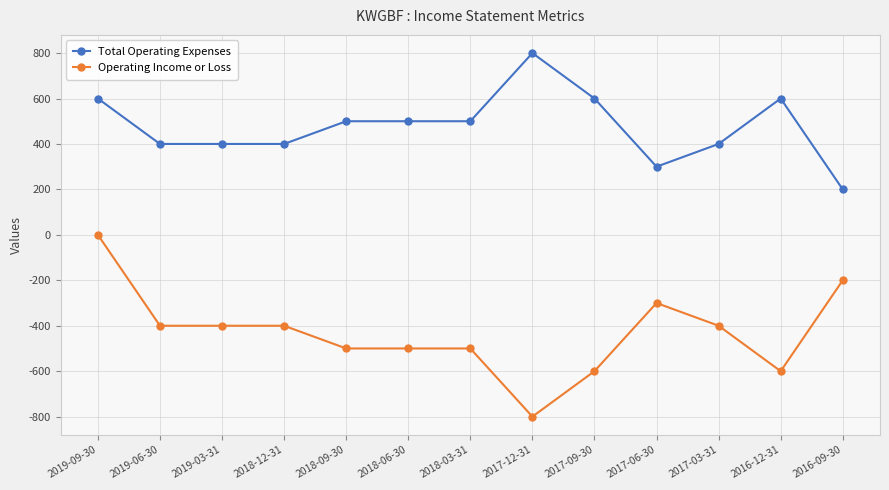

Rank the series at 2018-09-30 from lowest to highest value.

Operating Income or Loss, Total Operating Expenses